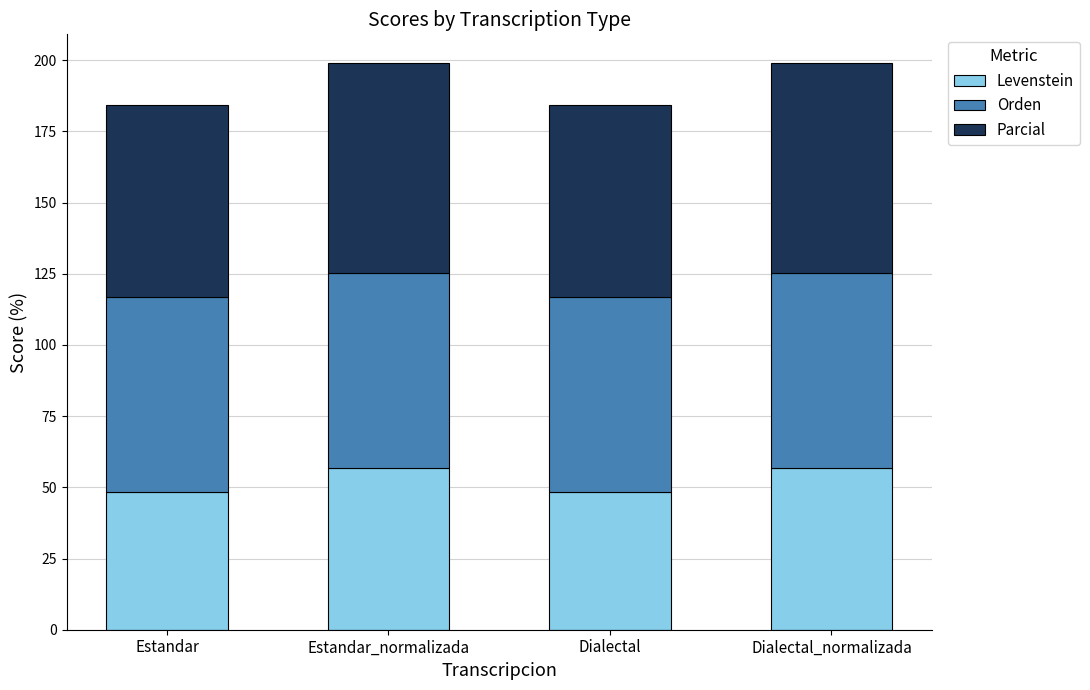

Is it true that Levenstein equals 14.6 at Estandar_normalizada?

False